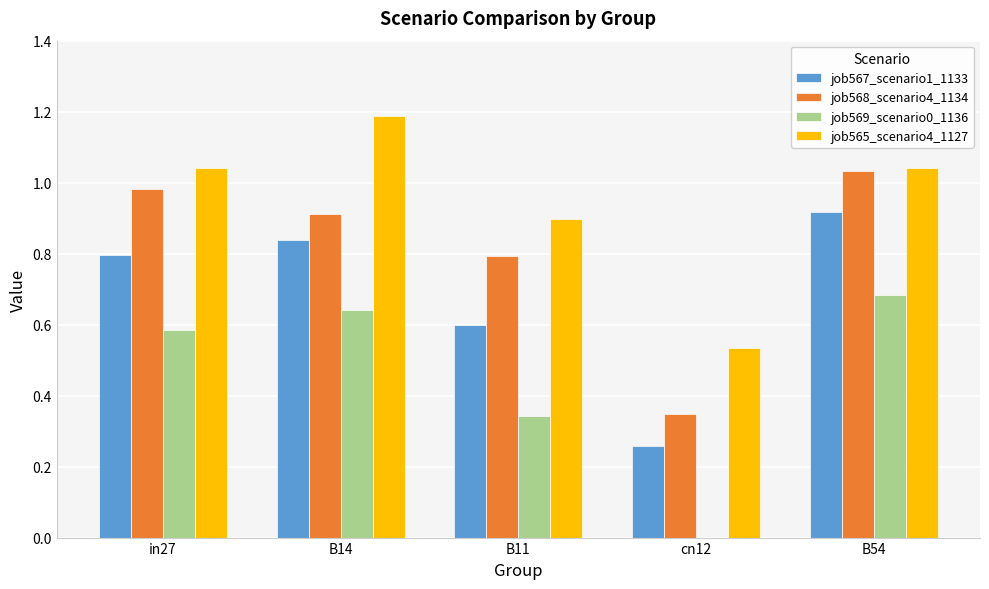

Count the job567_scenario1_1133 values in the range 0 to 1.

5